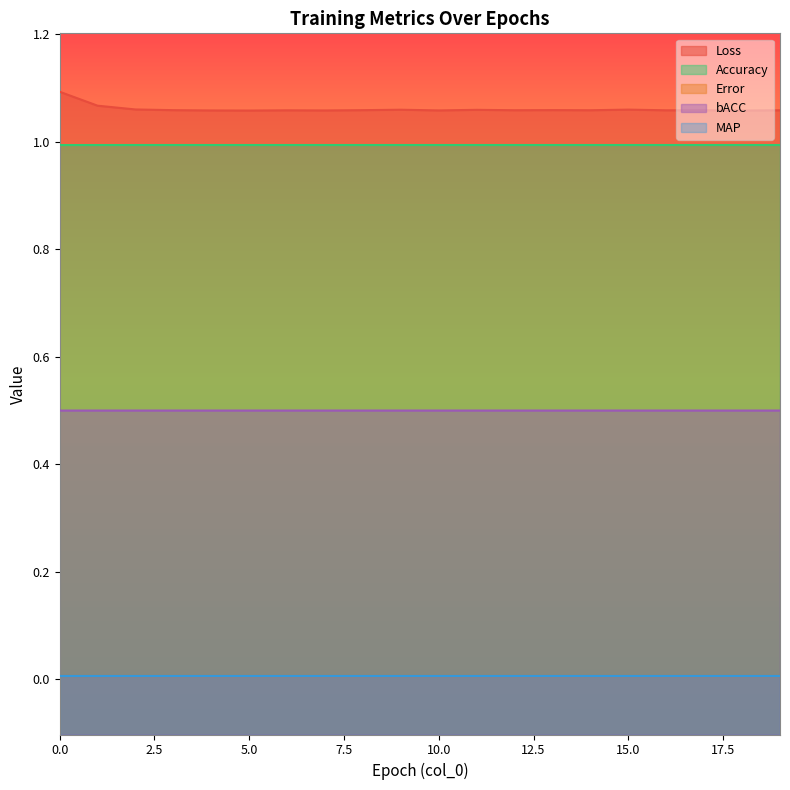

True or false: Accuracy and Loss intersect in this chart.

False